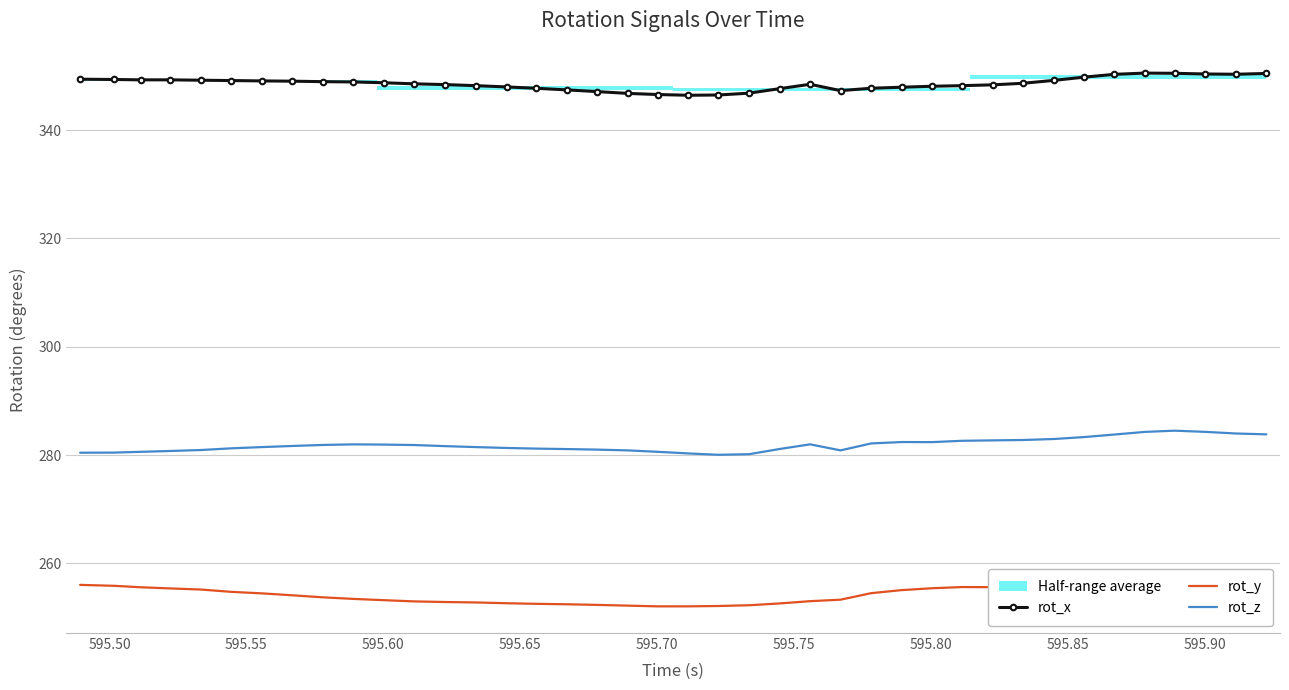

True or false: rot_z and rot_x cross at least once.

False